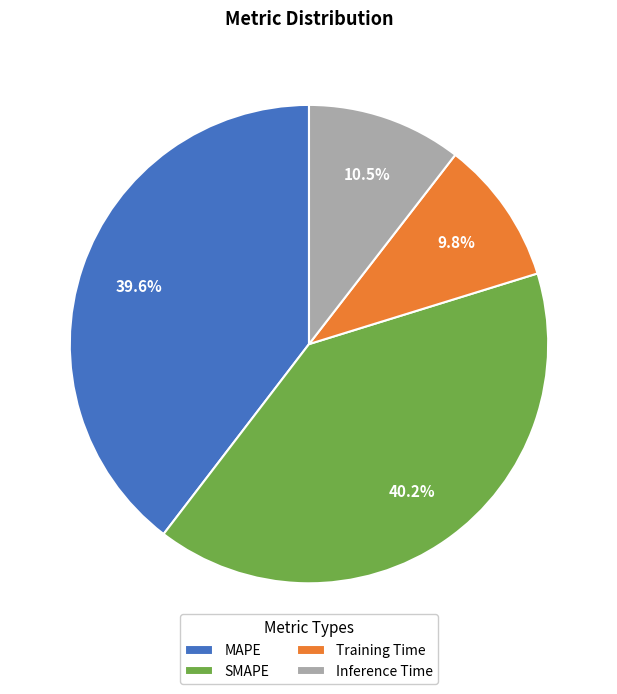

Approximately how many times larger is the value at Inference Time compared to SMAPE?

0.3